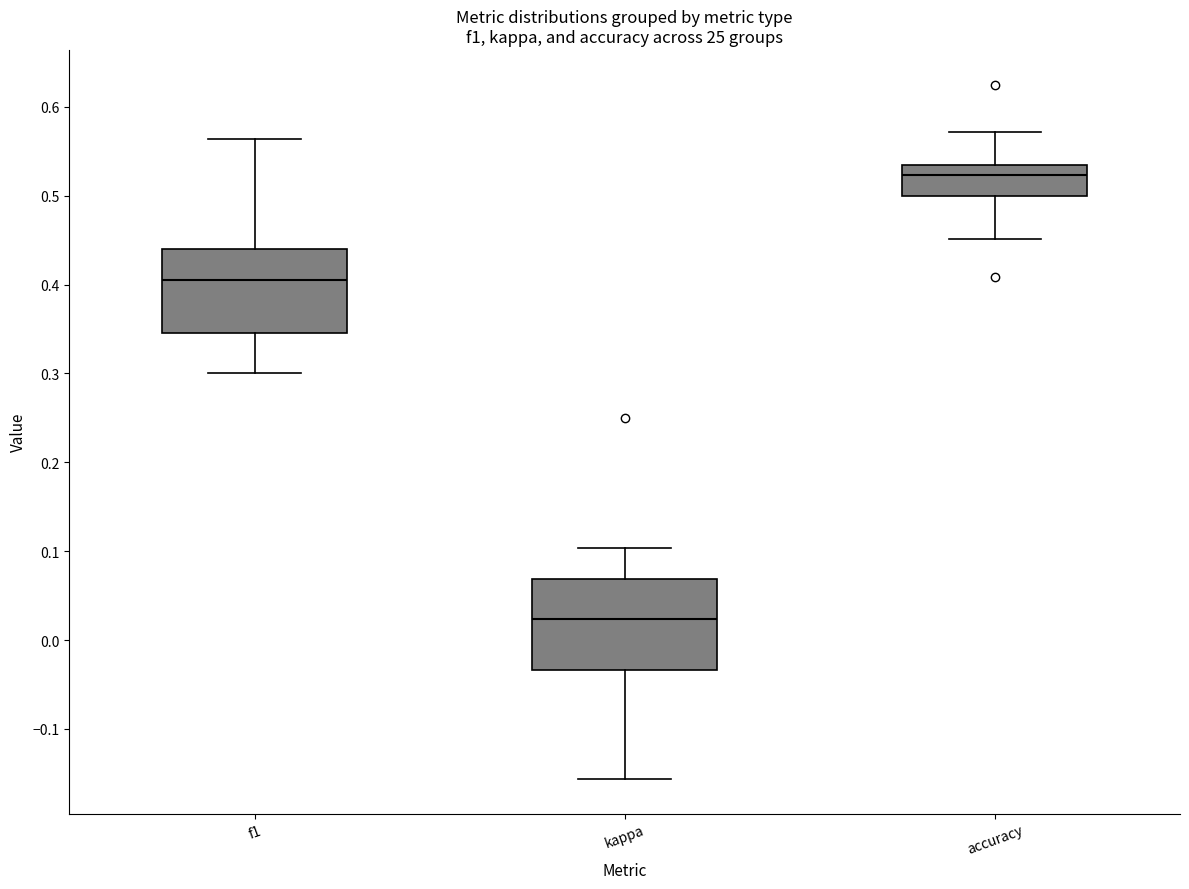

Where is the lower edge of the box for f1 on the y-axis? The values are not printed on the chart, so give them approximately, as read against the axis.

0.35